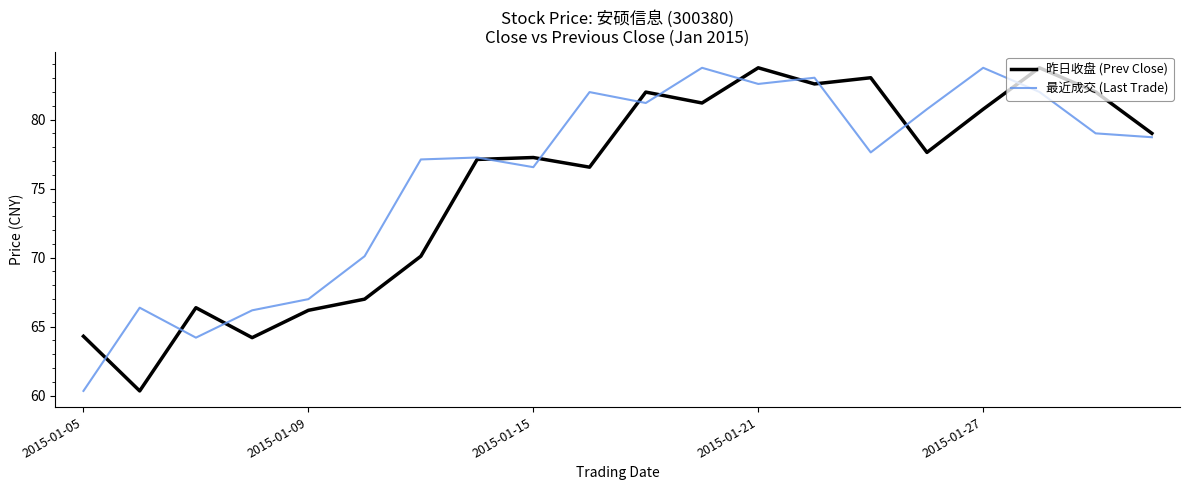

What is the lowest value of the 最近成交 (Last Trade) series?

60.3